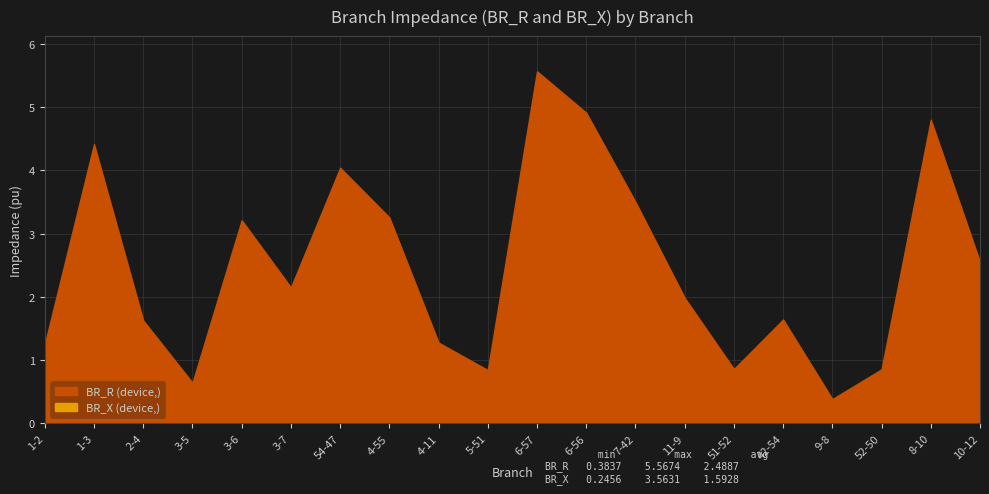

Which series has the widest spread of values?

BR_R